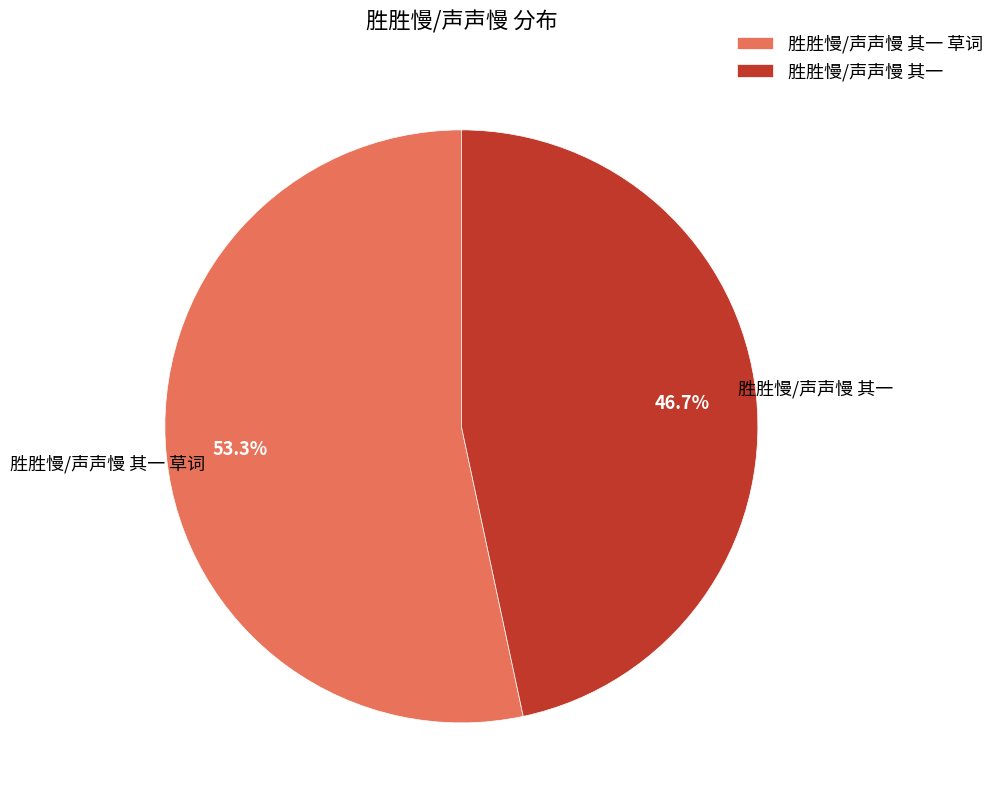

What percentage is the 胜胜慢/声声慢 其一 slice, to the nearest percent?

47%